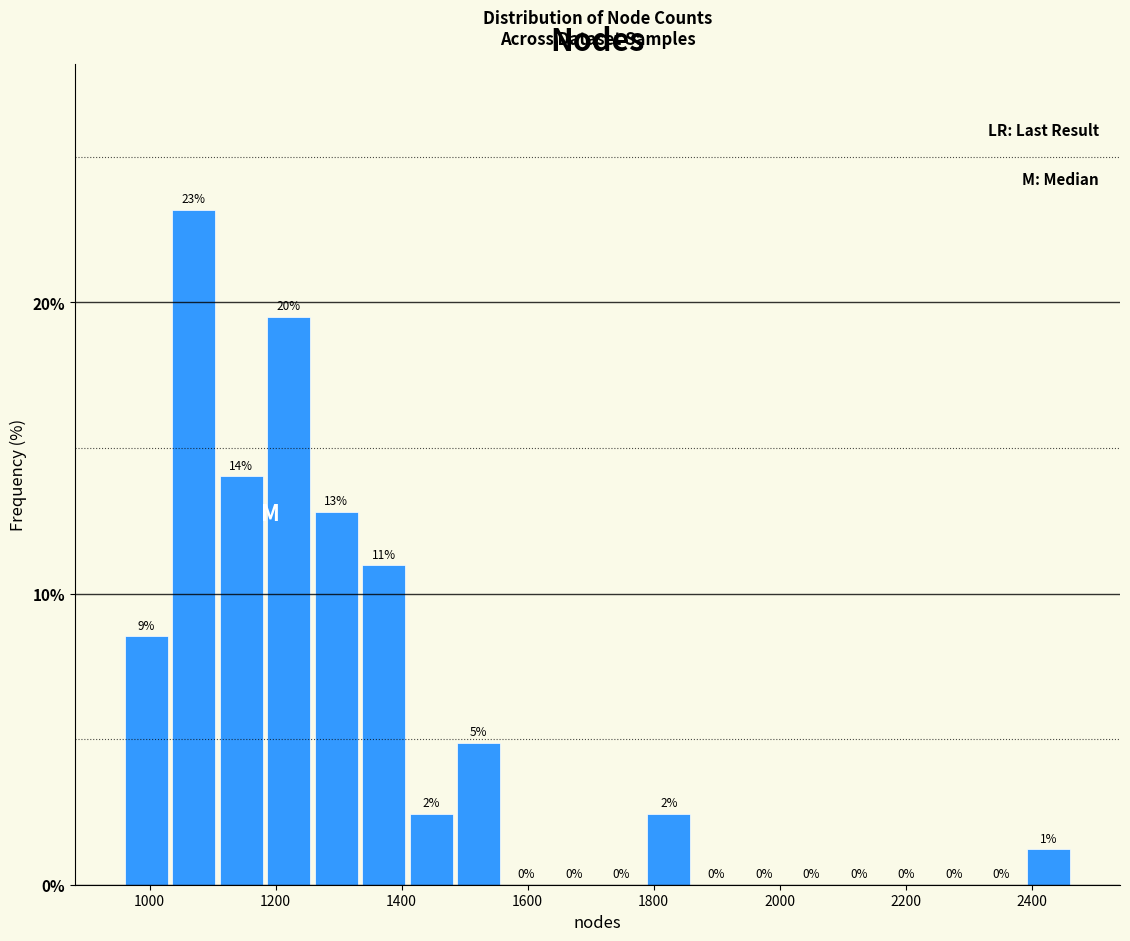

Around what value on the x-axis is the tallest bar? Give the approximate position of its centre, as read against the axis.

1080